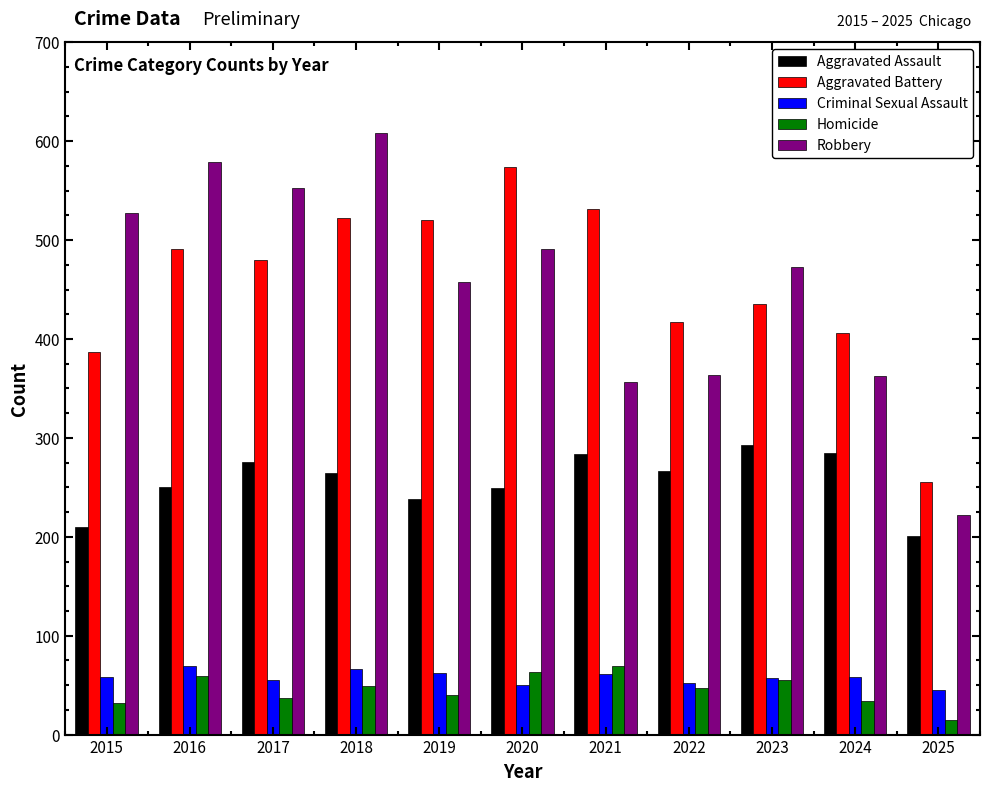

What is the difference between the second highest and second lowest values in the Aggravated Assault series?

75